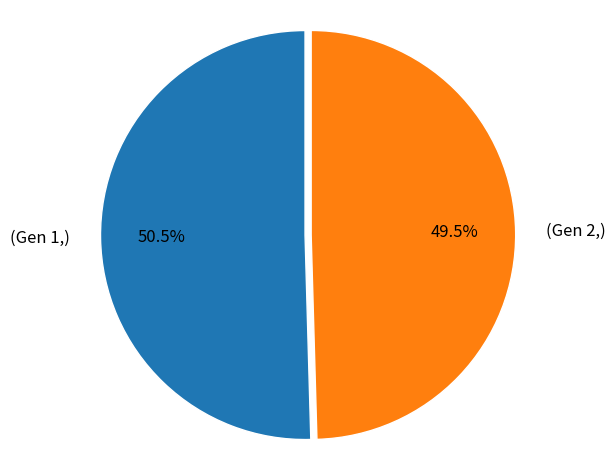

Which category accounts for the majority?

(Gen 1,)